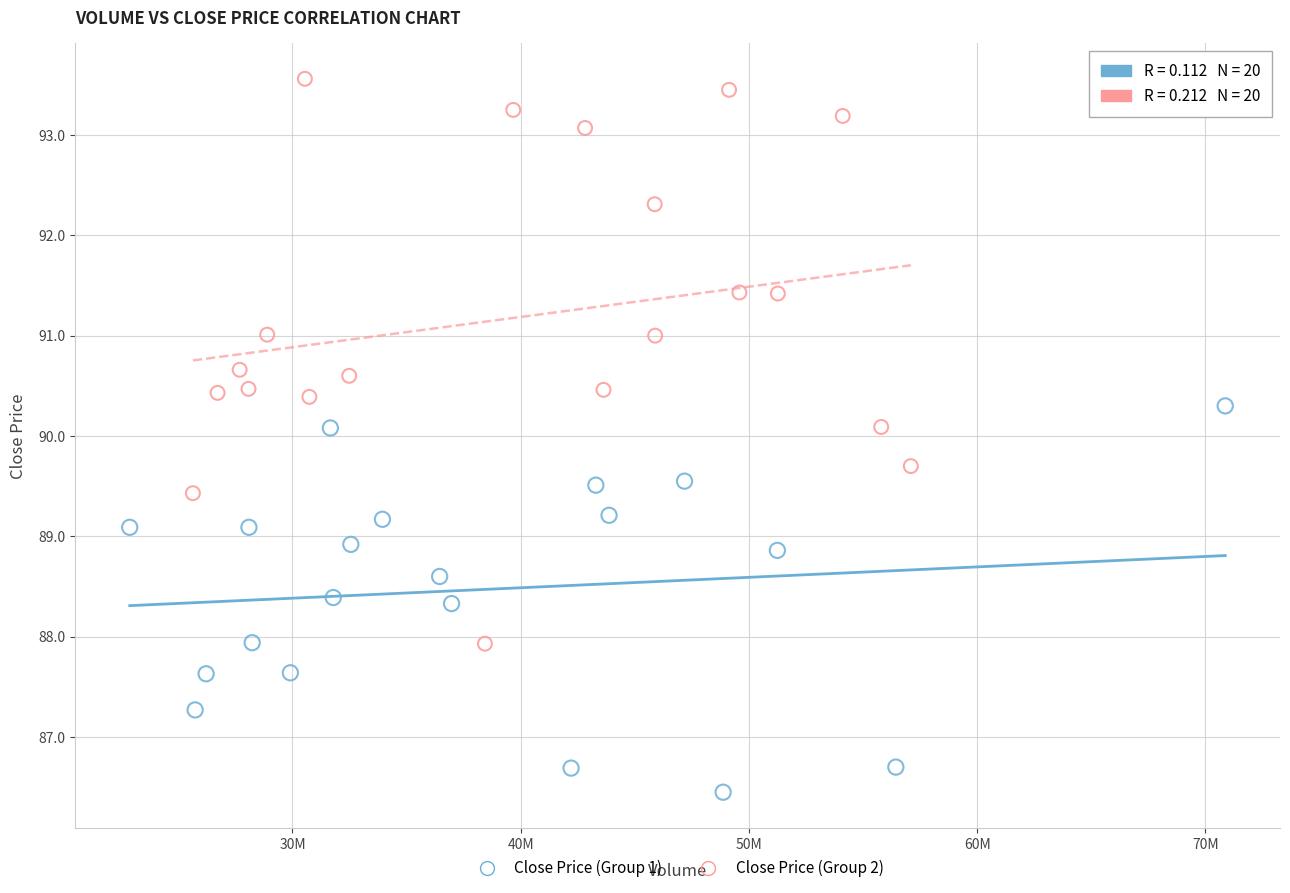

Which series has the largest Y range (max minus min)?

Close Price (Group 2)